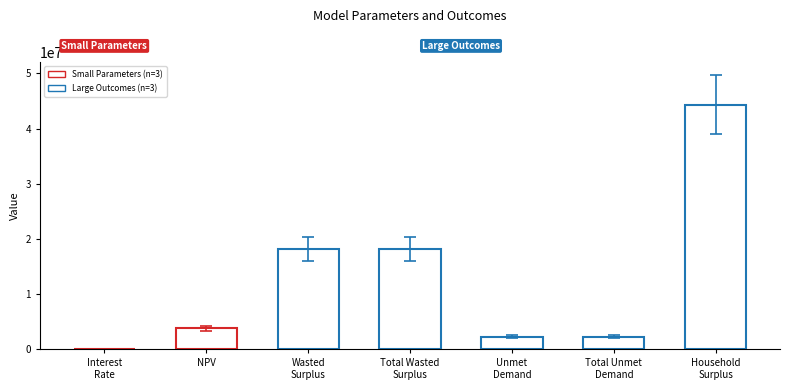

At which label does the data first exceed 3854827?

NPV